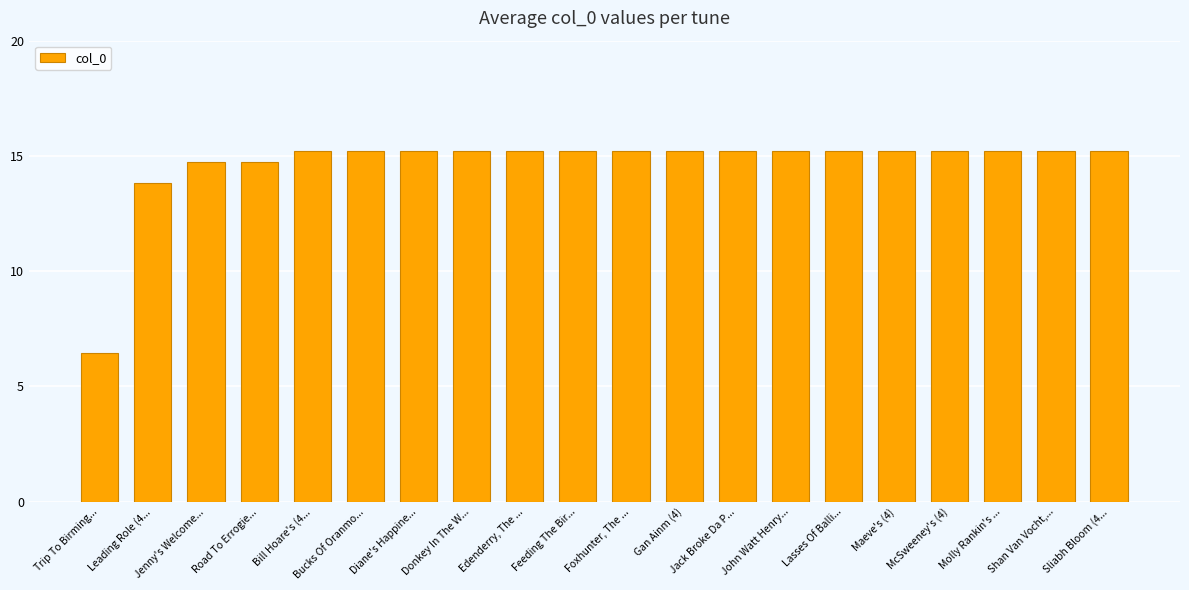

What is the label of the 7th bar from the left?

Diane's Happine...